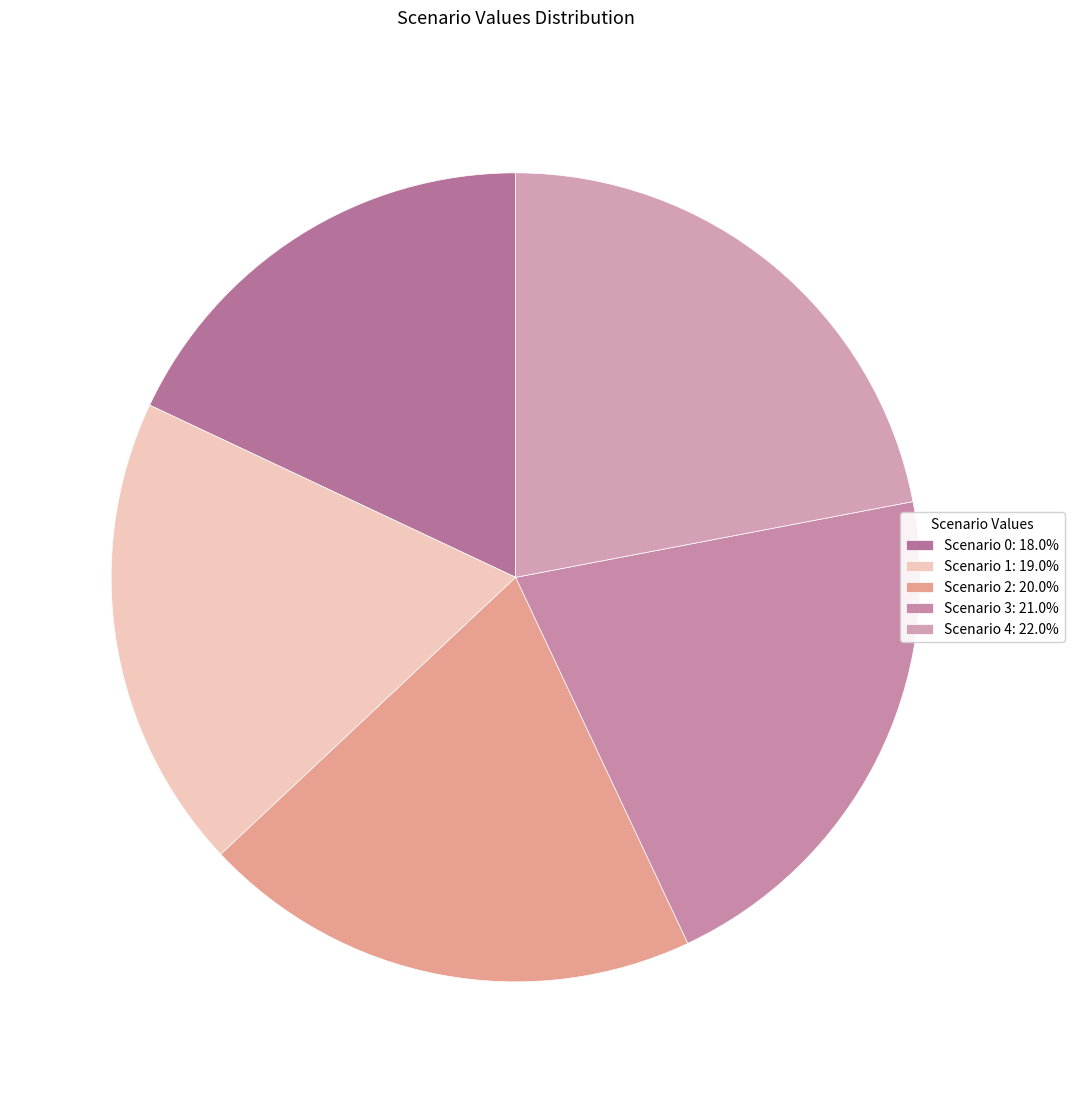

Between Scenario 3 and Scenario 4, which is larger?

Scenario 4